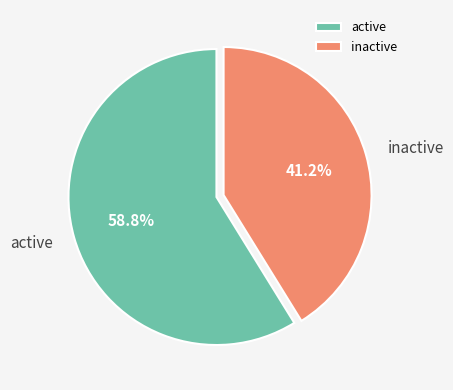

Rank the categories by value from highest to lowest.

active, inactive